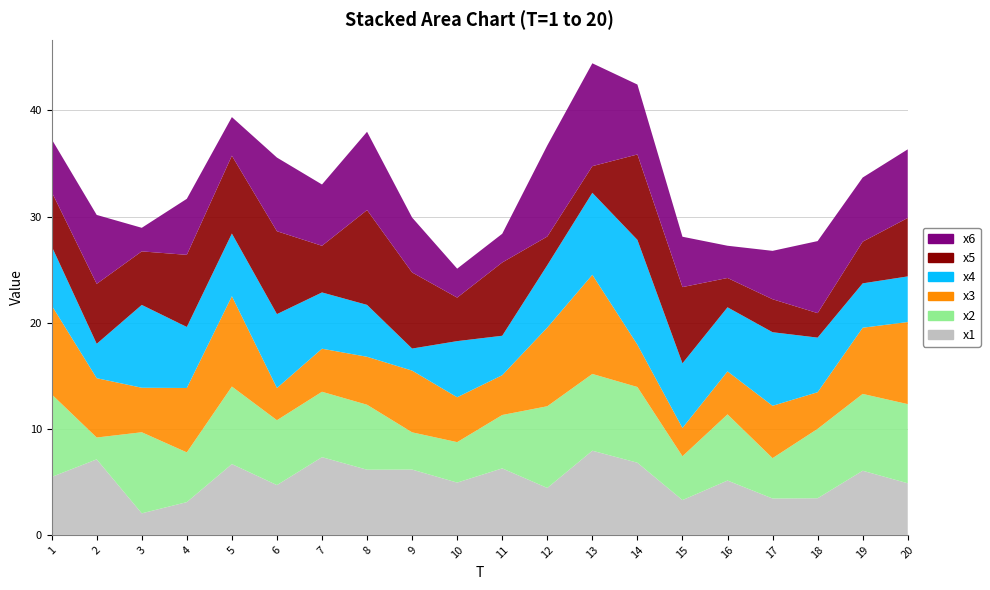

Reading left to right, what are all the values shown in this chart?

x1: 5.5	7.1	2.0	3.1	6.7	4.7	7.3	6.1	6.2	4.9	6.3	4.4	7.9	6.8	3.3	5.1	3.4	3.5	6.0	4.9
x2: 7.8	2.1	7.6	4.7	7.3	6.1	6.2	6.1	3.5	3.8	5.0	7.7	7.2	7.1	4.1	6.2	3.8	6.5	7.2	7.5
x3: 8.4	5.6	4.2	6.1	8.5	3.0	4.1	4.5	5.8	4.2	3.8	7.4	9.3	4.0	2.7	4.0	4.9	3.5	6.2	7.7
x4: 5.6	3.2	7.8	5.8	5.9	7.0	5.3	4.9	2.1	5.3	3.7	5.9	7.7	9.9	6.1	6.0	6.9	5.1	4.2	4.3
x5: 5.1	5.6	5.0	6.8	7.3	7.8	4.4	8.9	7.2	4.1	6.9	2.7	2.5	8.0	7.2	2.8	3.1	2.3	3.9	5.5
x6: 5.0	6.5	2.2	5.3	3.6	6.9	5.8	7.4	5.2	2.7	2.7	8.6	9.7	6.6	4.7	3.0	4.6	6.8	6.0	6.5